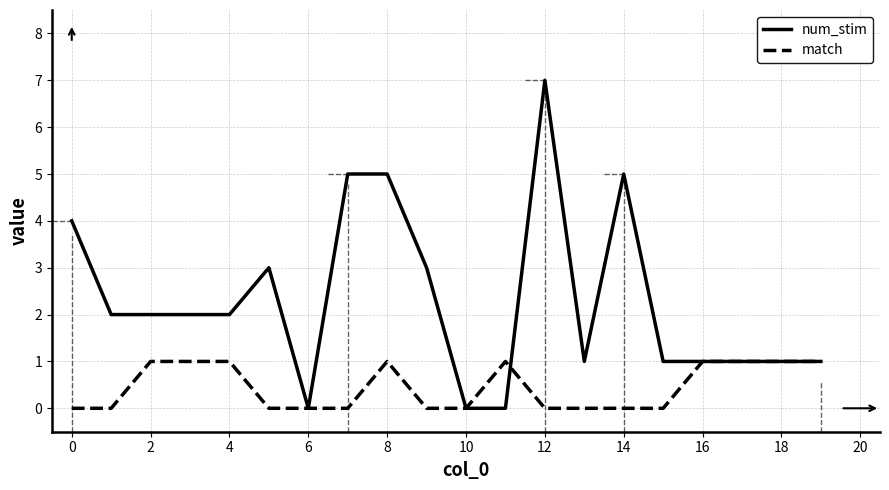

True or false: match has more than 1 points higher than both neighbors.

True